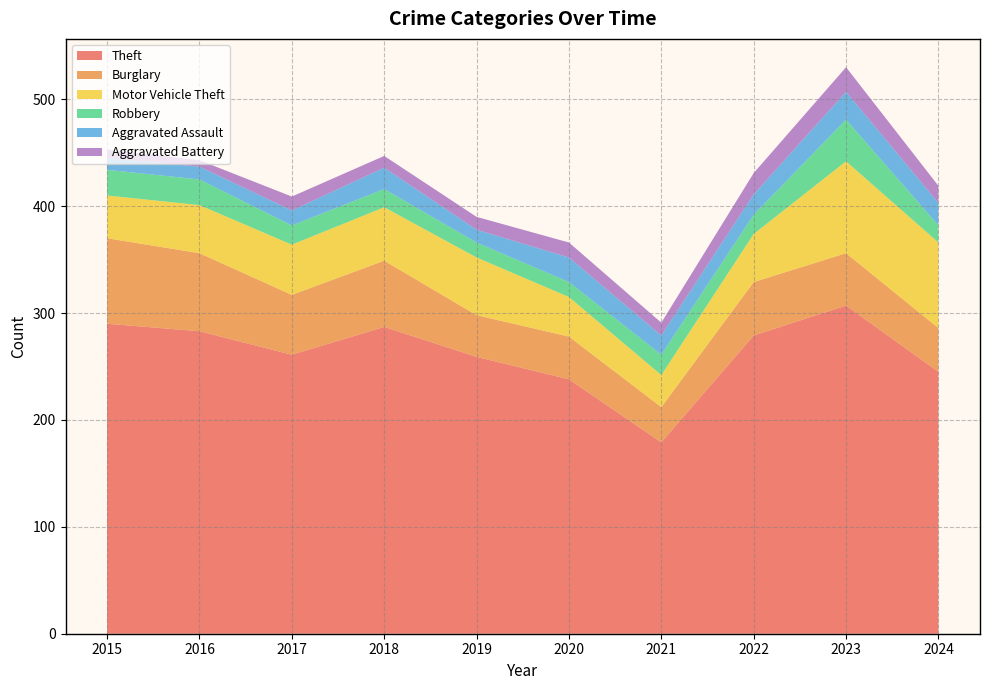

Reading left to right, what are all the values shown in this chart?

Theft: 2015=290	2016=283	2017=261	2018=287	2019=259	2020=238	2021=179	2022=279	2023=307	2024=245
Burglary: 2015=80	2016=73	2017=56	2018=62	2019=39	2020=40	2021=33	2022=50	2023=49	2024=41
Motor Vehicle Theft: 2015=40	2016=45	2017=47	2018=50	2019=54	2020=37	2021=30	2022=45	2023=86	2024=80
Robbery: 2015=24	2016=24	2017=18	2018=17	2019=14	2020=14	2021=19	2022=18	2023=39	2024=16
Aggravated Assault: 2015=11	2016=12	2017=14	2018=20	2019=12	2020=23	2021=18	2022=19	2023=26	2024=21
Aggravated Battery: 2015=8	2016=6	2017=13	2018=11	2019=12	2020=14	2021=12	2022=20	2023=23	2024=16